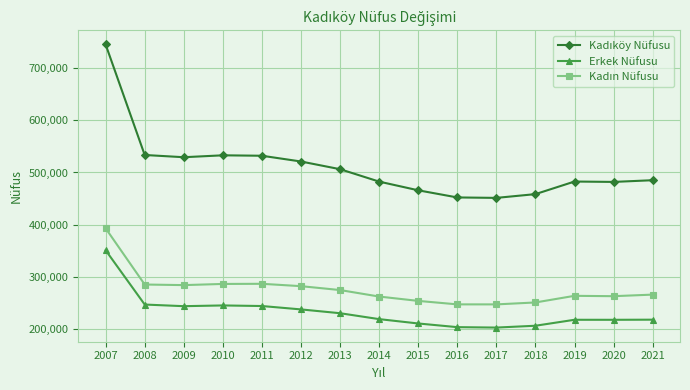

What is the difference between the second highest and minimum values in the Erkek Nüfusu series?

44017